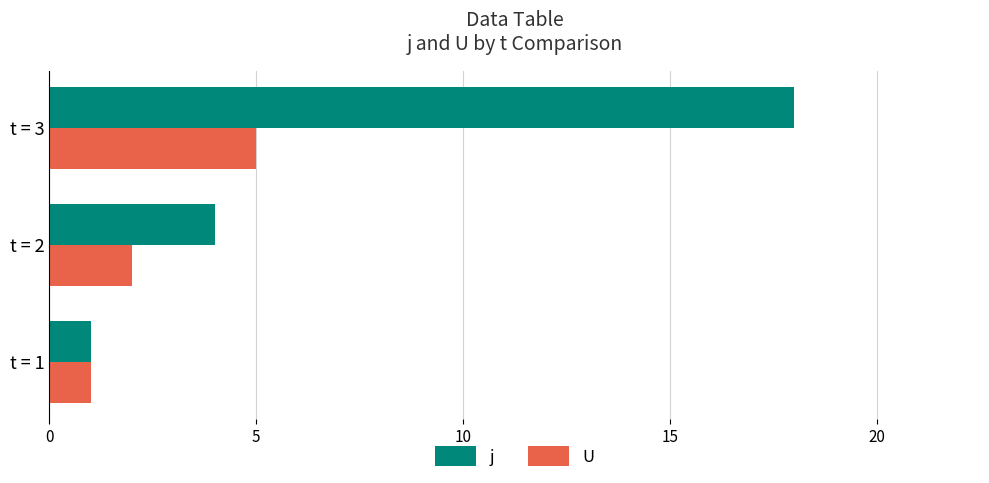

Rank the series by their average value, from lowest to highest.

U, j